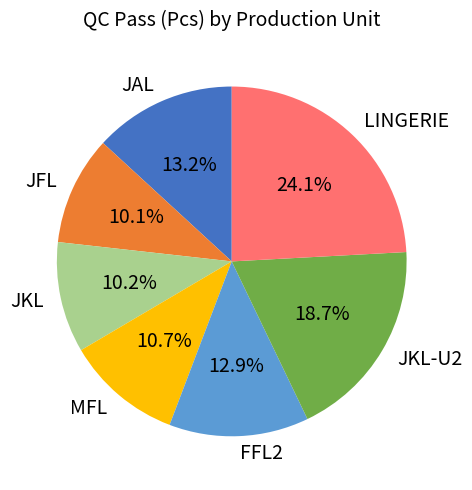

Combined, do JKL and MFL account for over 50%?

No